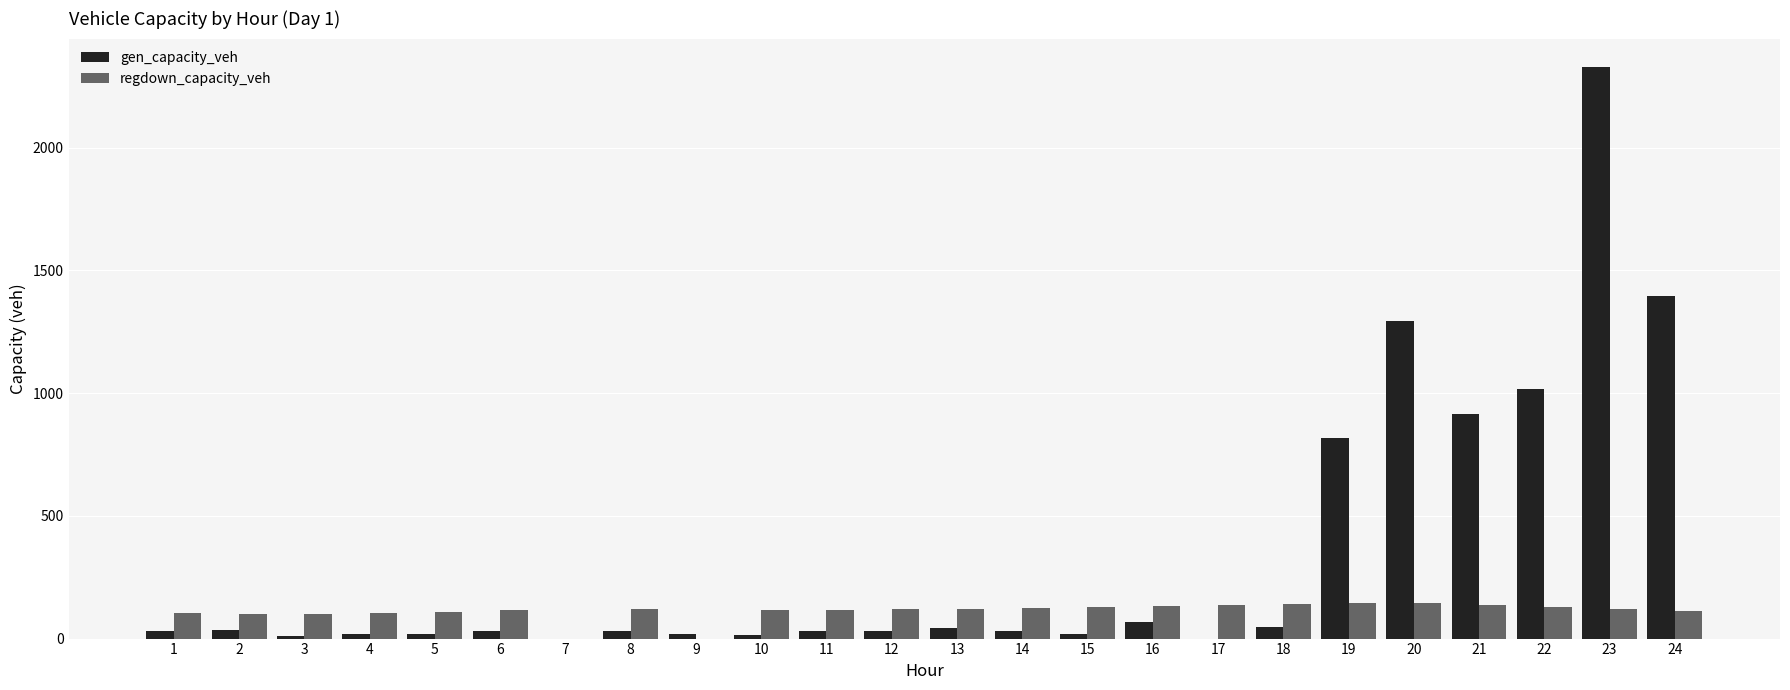

What is the sum of all regdown_capacity_veh values?

2684.0